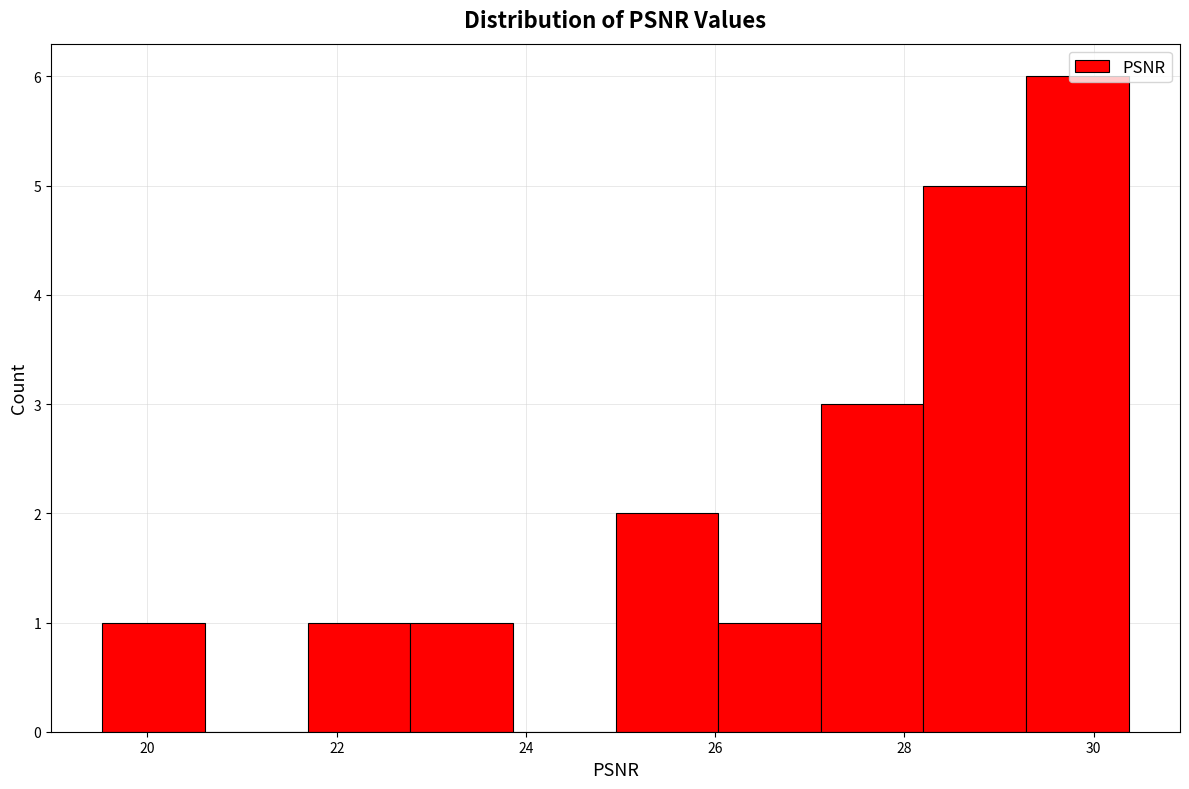

Reading left to right, list every bar in this chart as the range it spans on the x-axis followed by its height. Neither the bar edges nor the heights are printed on the chart, so give them approximately, as read against the axes.

19.6 to 20.6: 1
20.6 to 21.6: 0
21.6 to 22.8: 1
22.8 to 23.8: 1
23.8 to 25.0: 0
25.0 to 26.0: 2
26.0 to 27.2: 1
27.2 to 28.2: 3
28.2 to 29.2: 5
29.2 to 30.4: 6